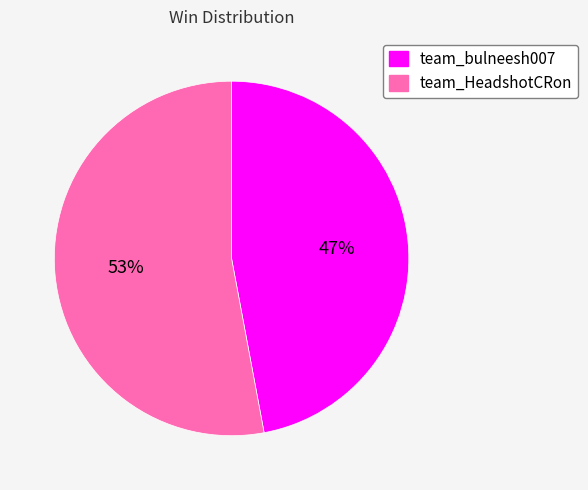

Which slice represents more than half of the pie?

team_HeadshotCRon